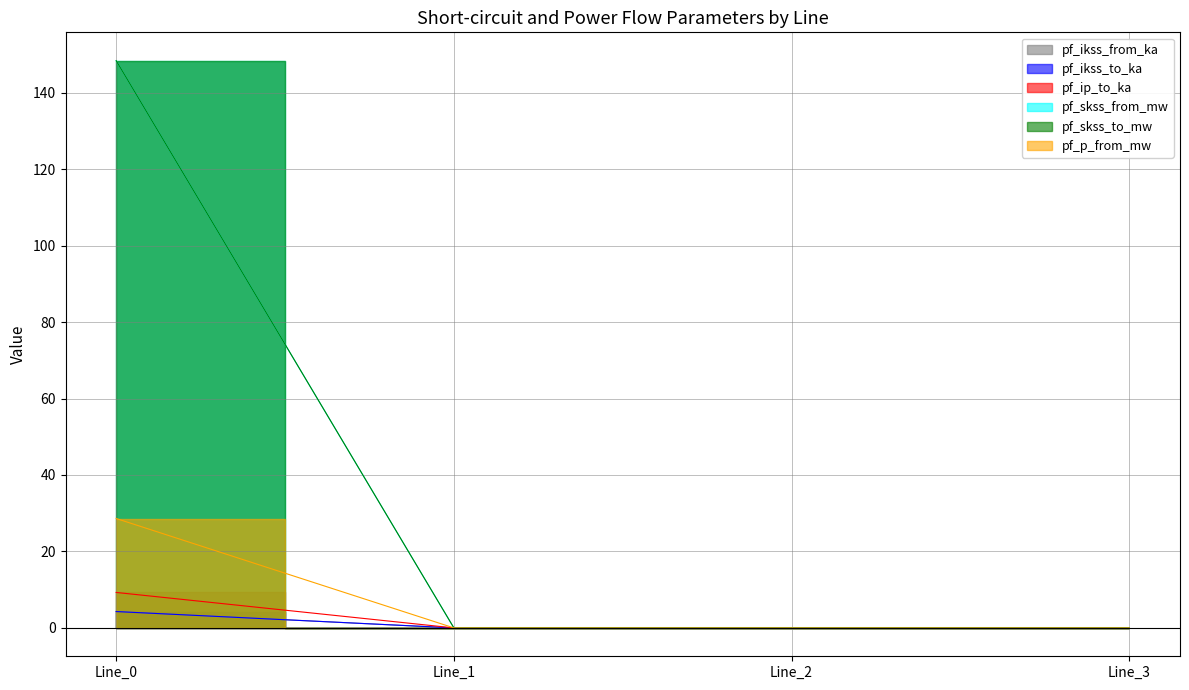

True or false: pf_skss_to_mw and pf_skss_from_mw intersect in this chart.

False